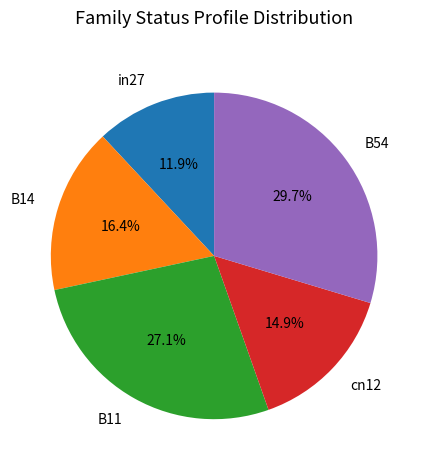

What percentage is NOT represented by B11?

72.9%